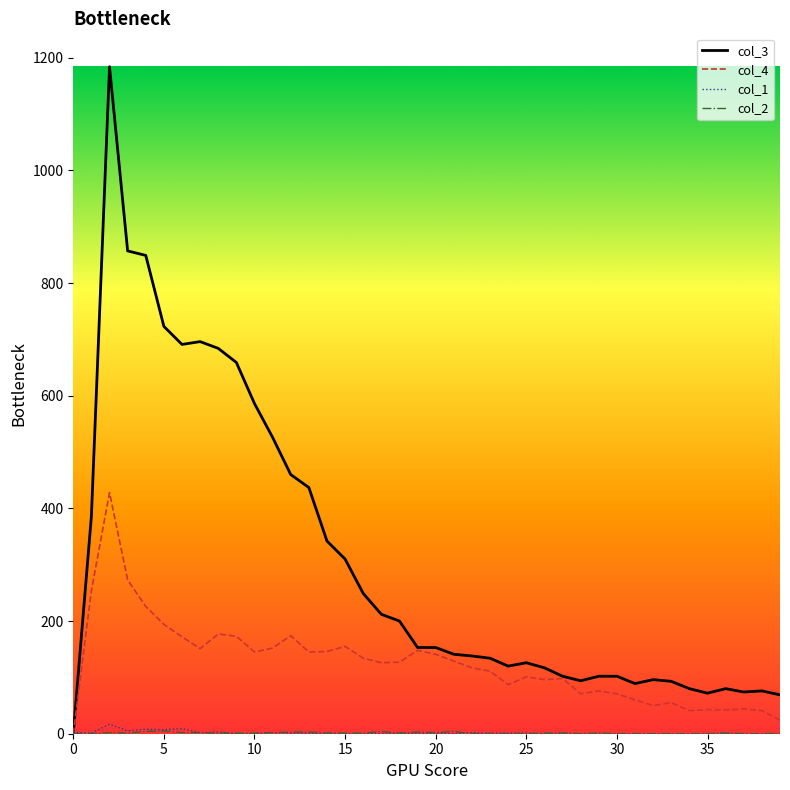

Which series has the largest total across all categories?

col_3